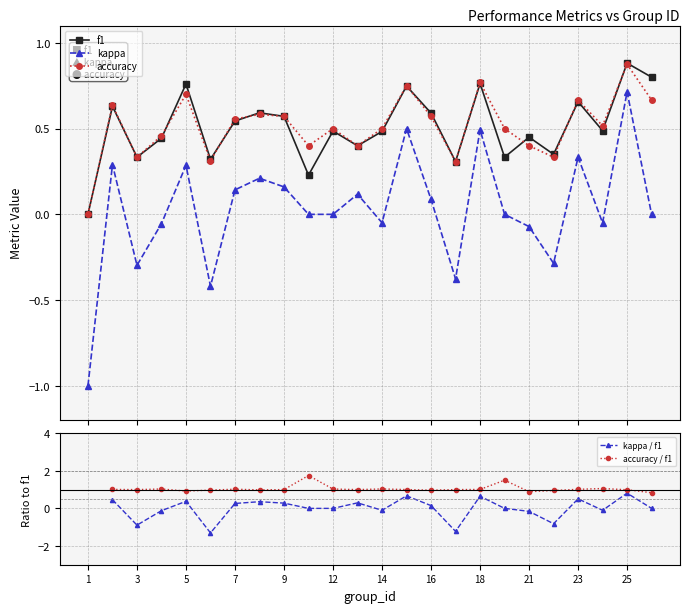

How many interior local valleys does the kappa / f1 series have?

6